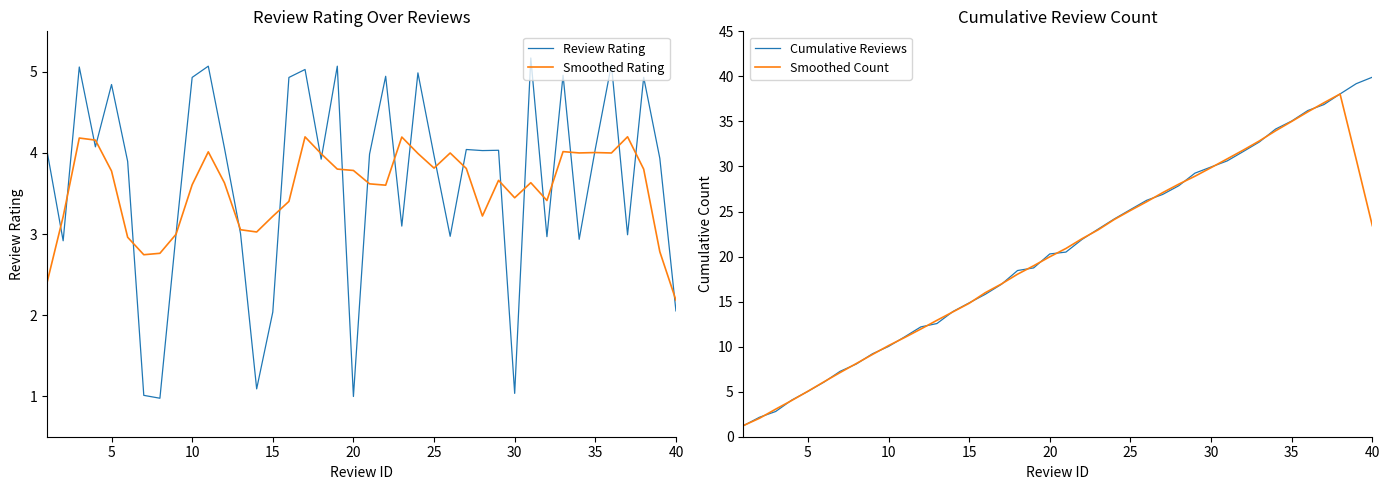

How many categories are shown in the chart?

40